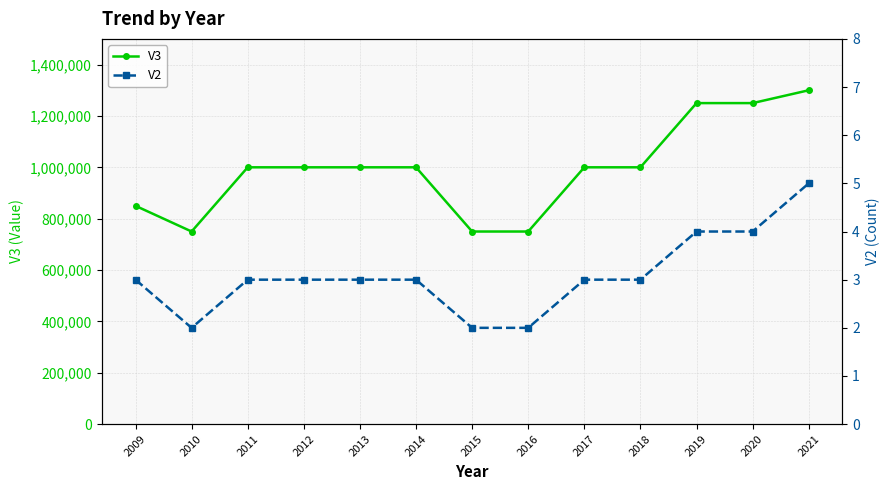

Does the chart display data point markers on the line(s)?

Yes